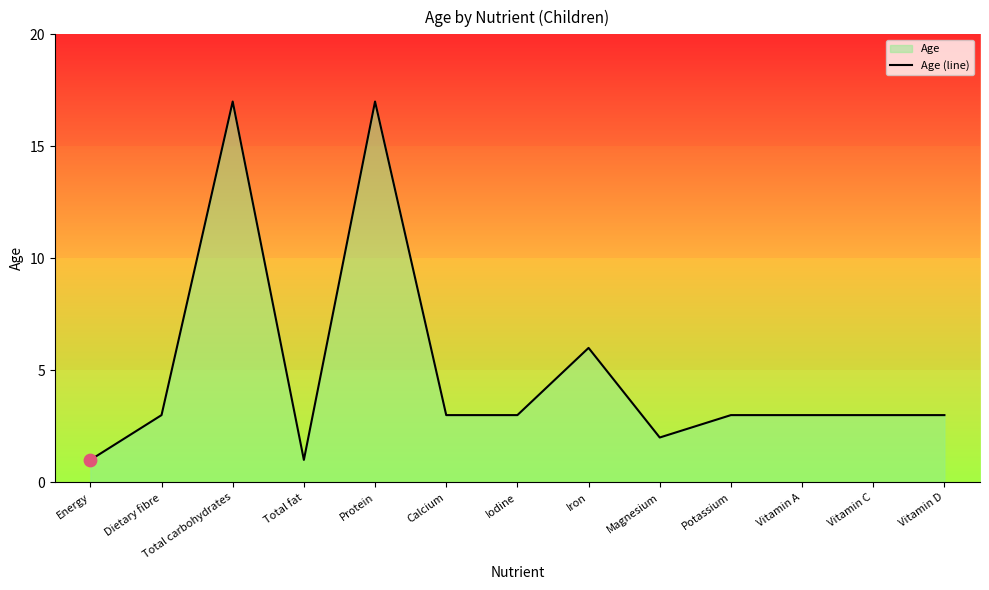

Which has a higher value, Total fat or Iodine?

Iodine